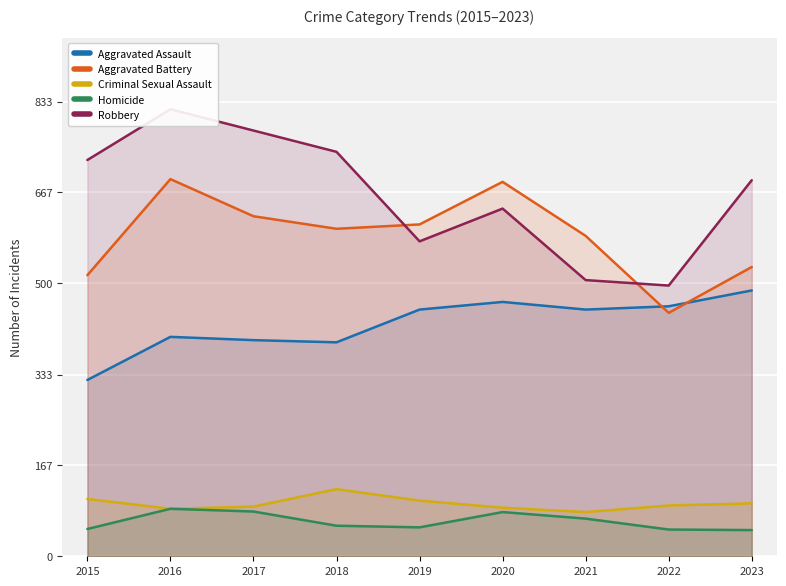

True or false: Criminal Sexual Assault and Homicide intersect in this chart.

False